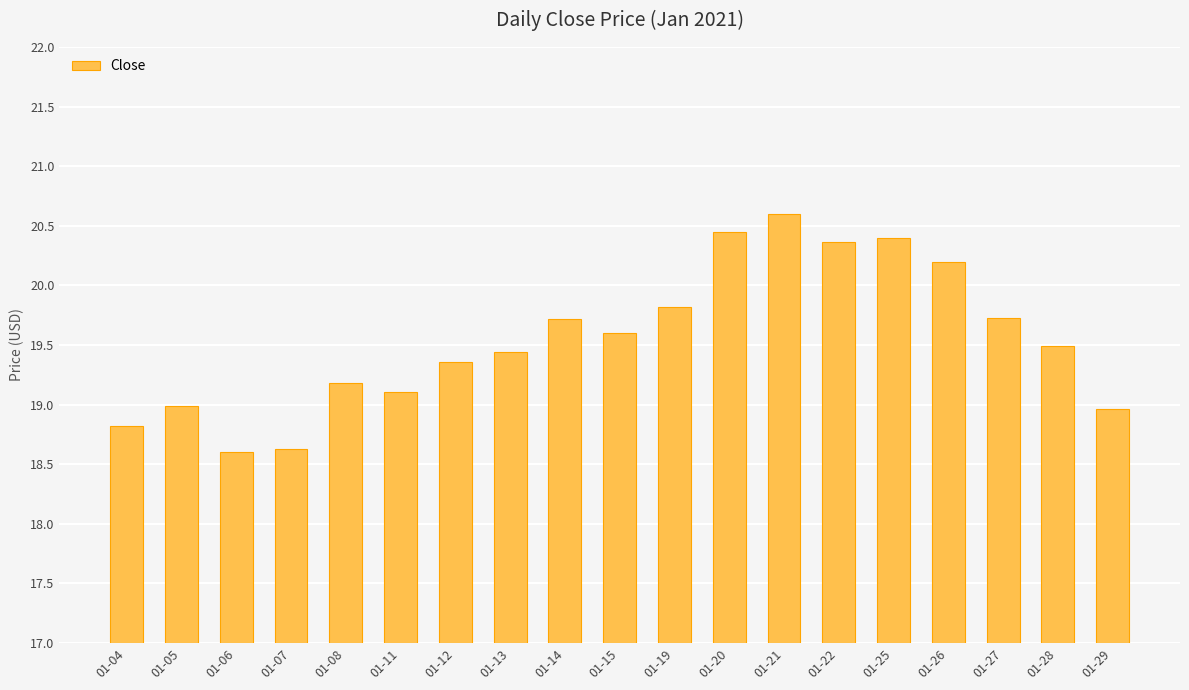

The chart shows a value of 20.2 at 01-26. True or false?

True